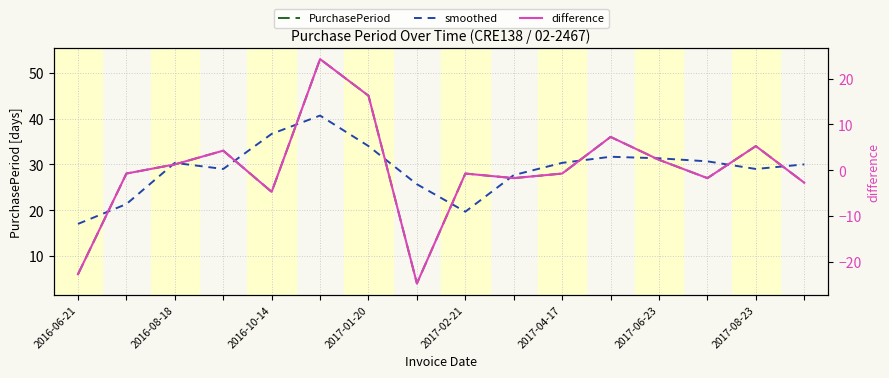

Is it true that difference equals -36.6 at 2017-08-23?

False